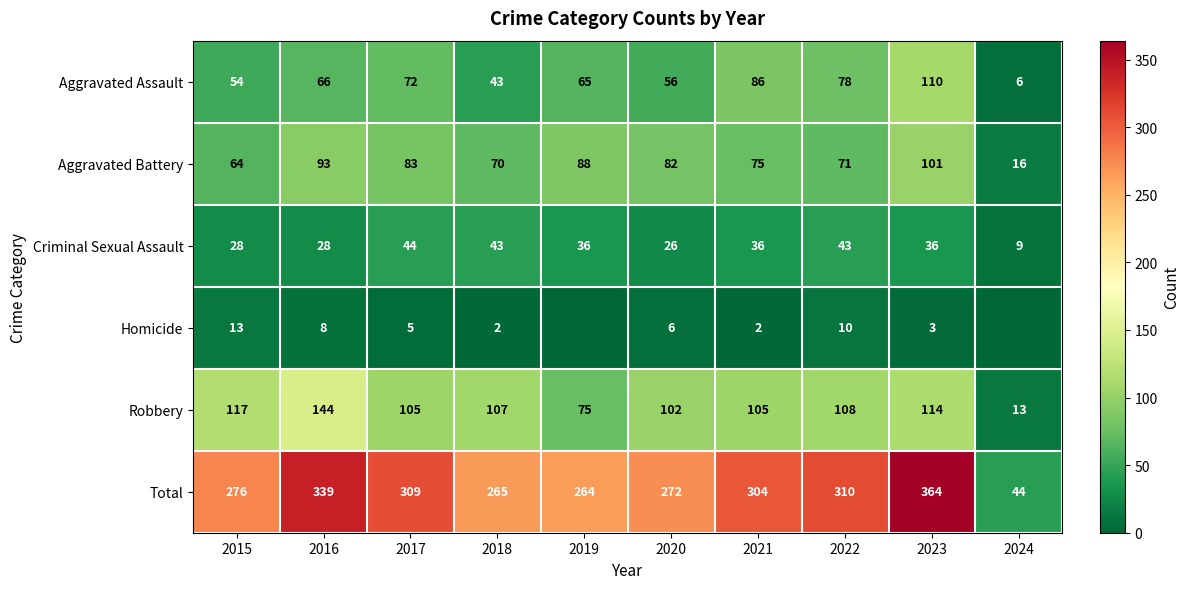

Is the value of Aggravated Battery at 2016 greater than the value of Aggravated Assault at 2018?

Yes